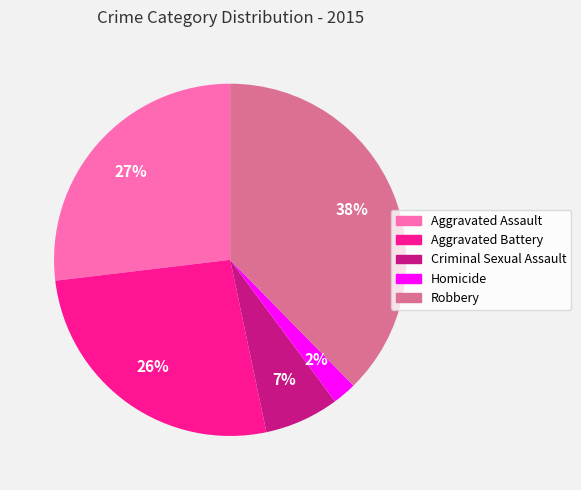

Is the sum of Aggravated Battery and Robbery greater than half?

Yes